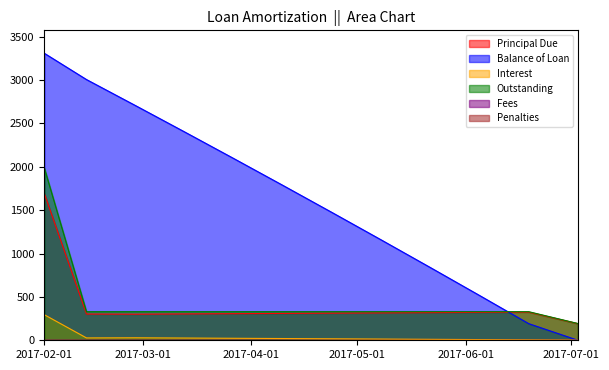

What is the sum of all Outstanding values?

5476.8